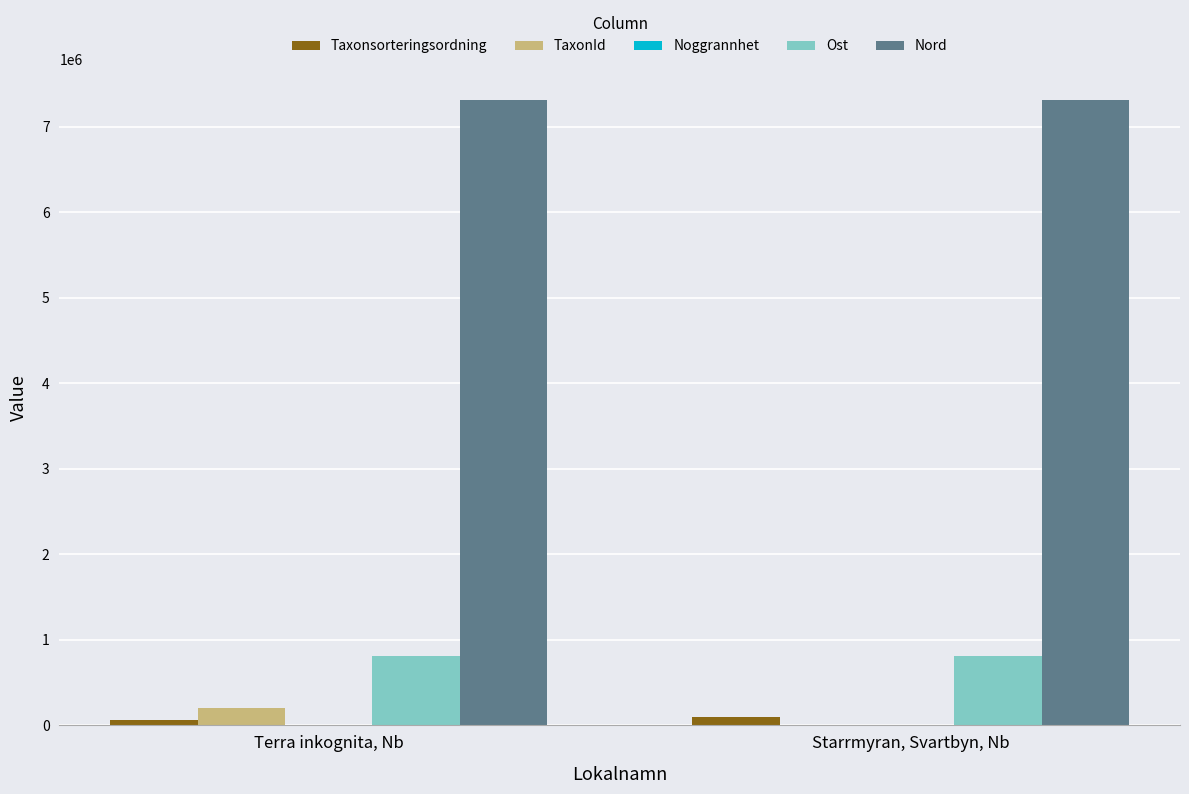

How many TaxonId values are between 269 and 208245?

2